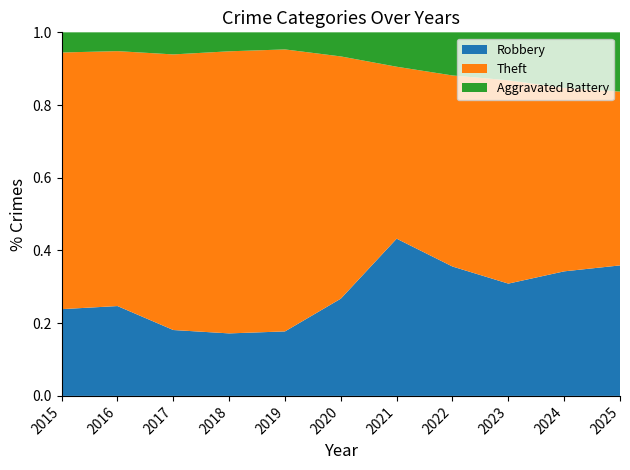

Reading left to right, what are all the values shown in this chart?

Robbery: 168	215	191	201	234	218	192	258	185	222	229
Theft: 497	610	799	907	1023	543	210	381	335	327	305
Aggravated Battery: 39	45	64	61	62	54	42	86	79	99	104